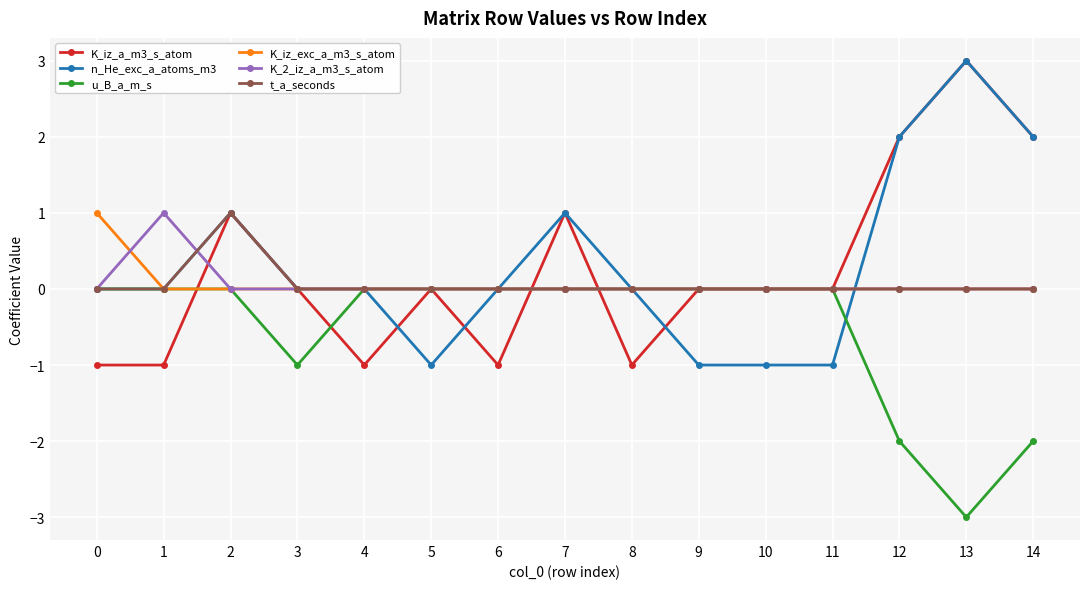

Which label corresponds to the largest value in the chart?

13